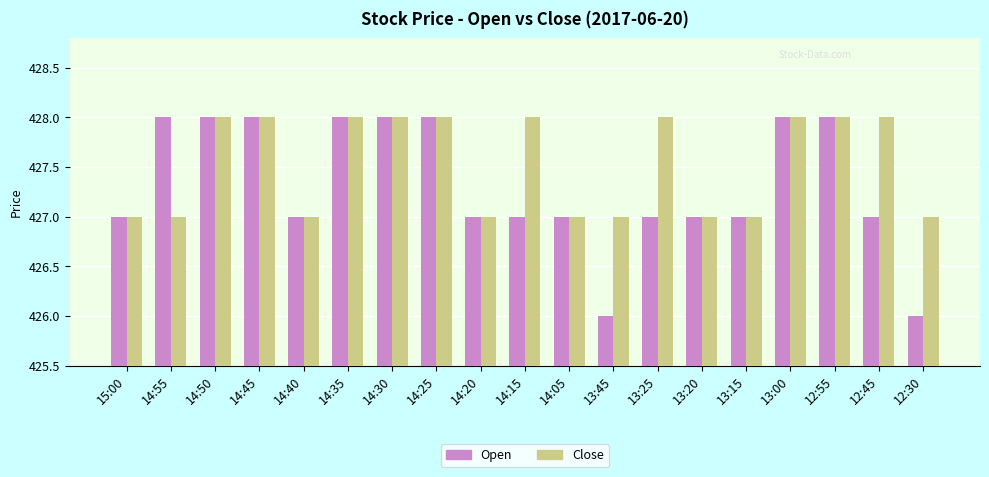

Between 14:25 and 14:15, which series saw the biggest shift?

Open